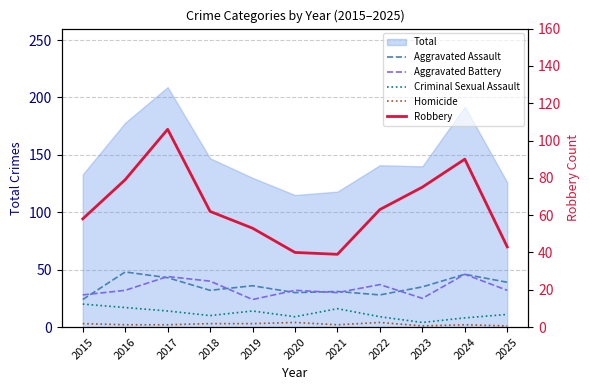

Reading left to right, extract all data points from this chart.

Aggravated Assault: 24	48	43	32	36	30	31	28	35	46	39
Aggravated Battery: 28	32	44	40	24	32	30	37	25	46	32
Criminal Sexual Assault: 20	17	14	10	14	9	16	9	4	8	11
Homicide: 3	2	2	3	3	4	2	4	1	2	1
Robbery: 58	79	106	62	53	40	39	63	75	90	43